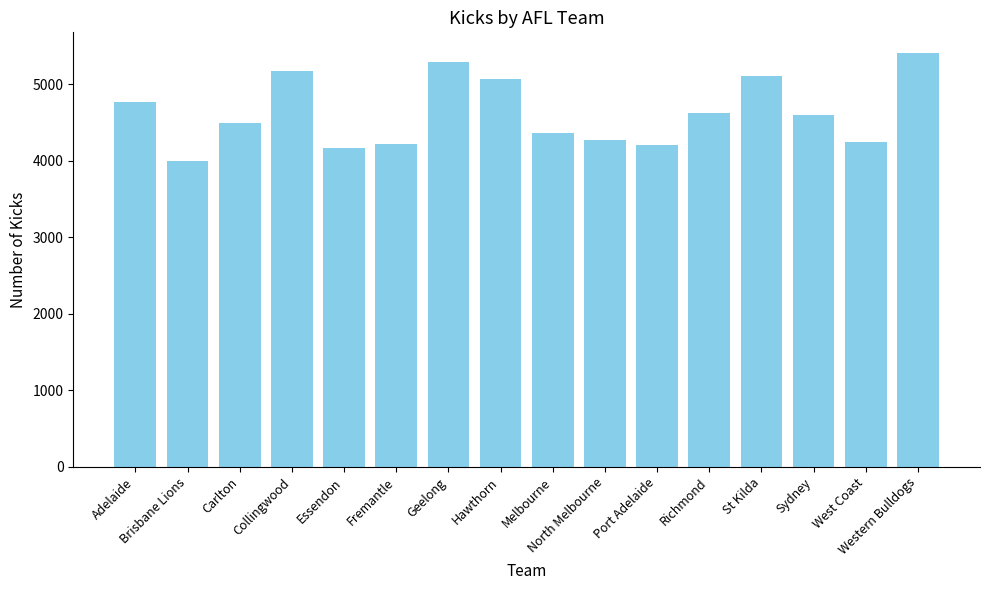

What is the maximum value shown in the chart?

5408